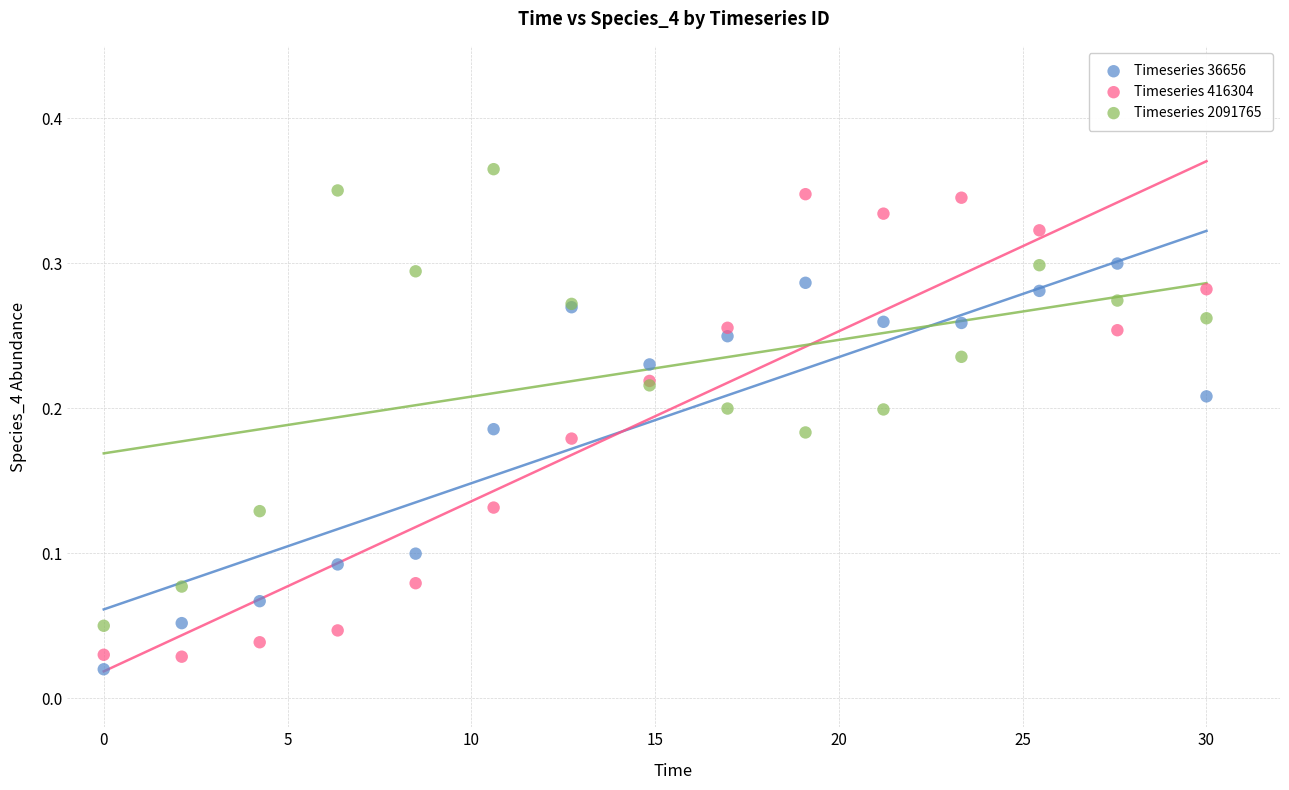

Which series reaches the minimum Y coordinate?

Timeseries 36656